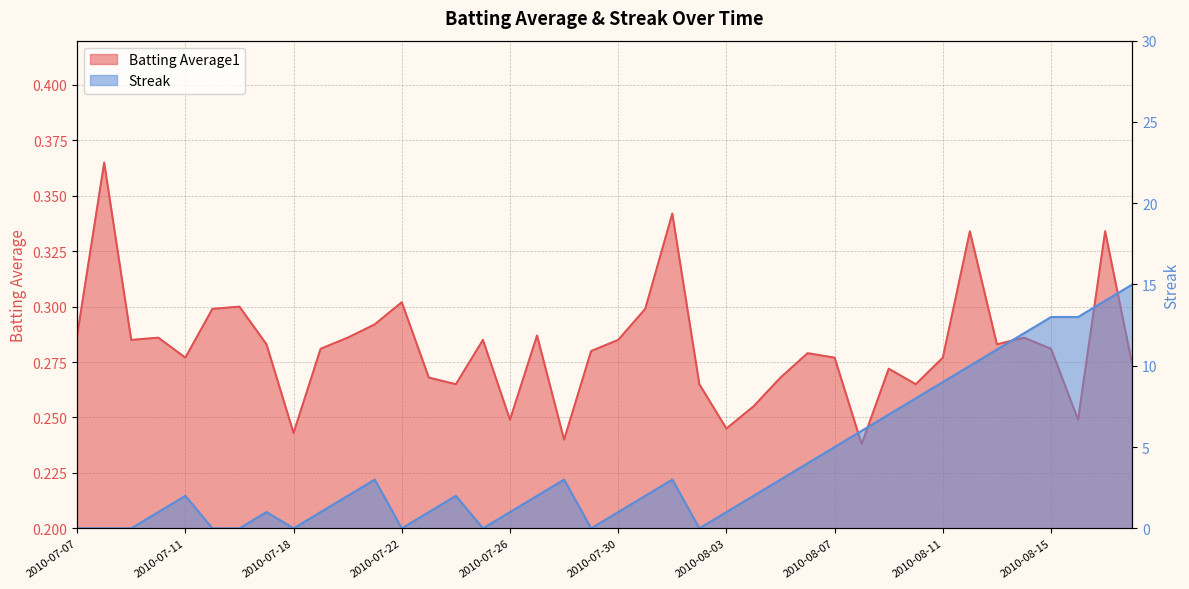

After their last crossing, which series has the higher values: Streak or Batting Average1?

Streak